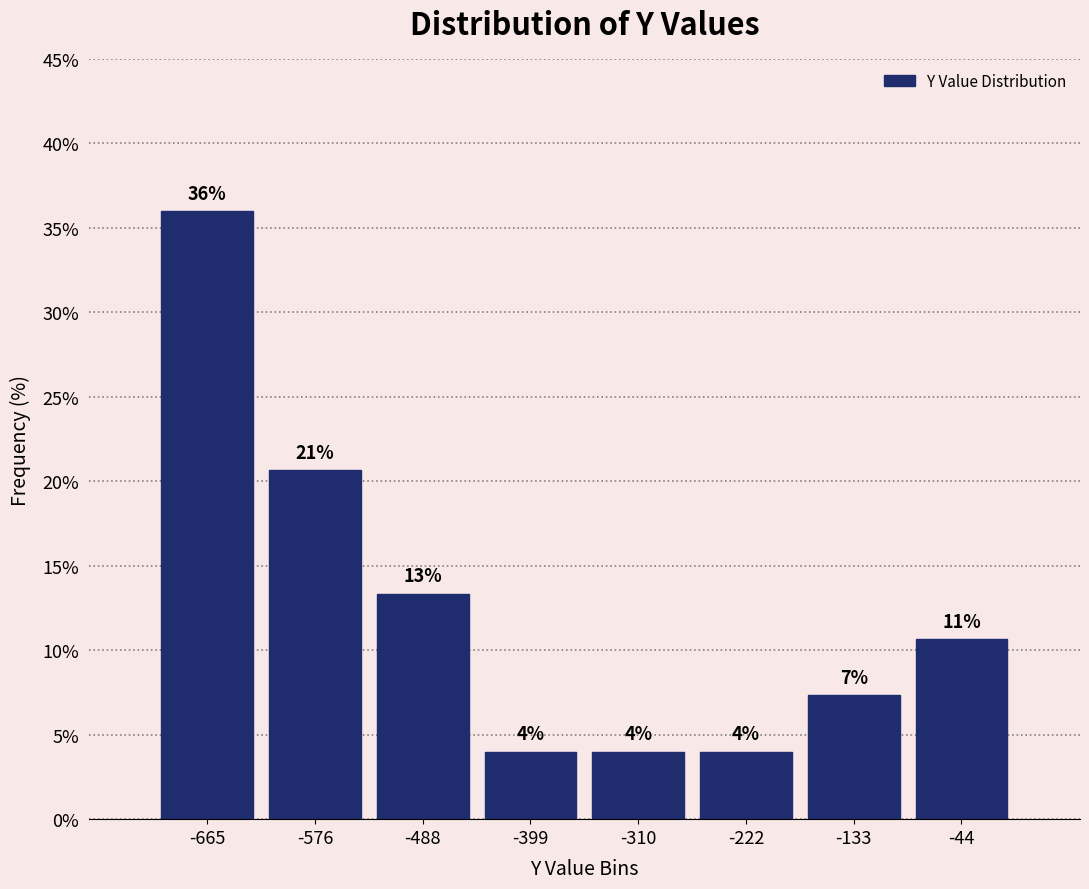

Over which range of the x-axis is the bar tallest?

-710 to -620